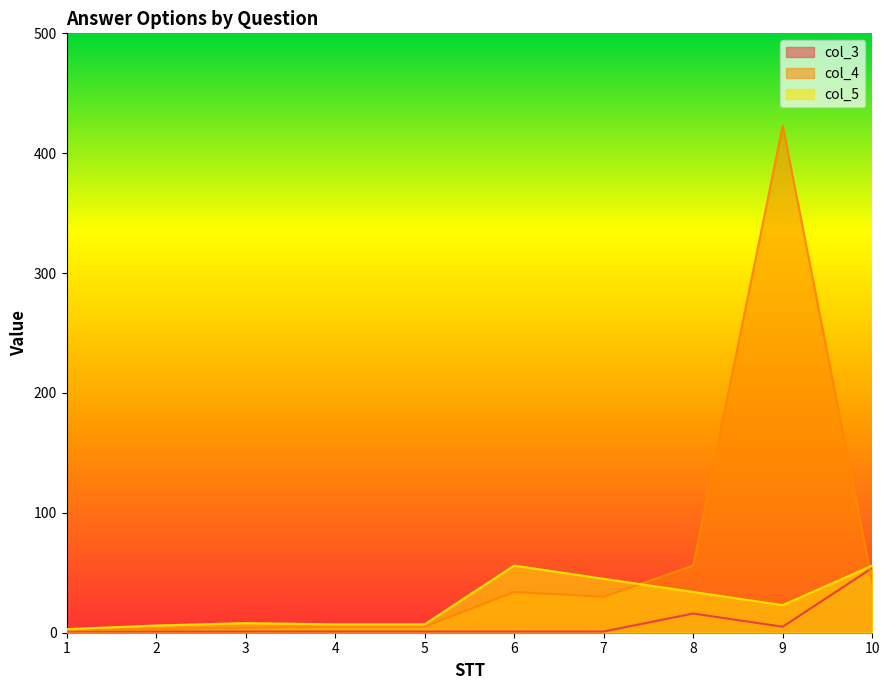

True or false: col_3 has a value of 54 at 10.

True